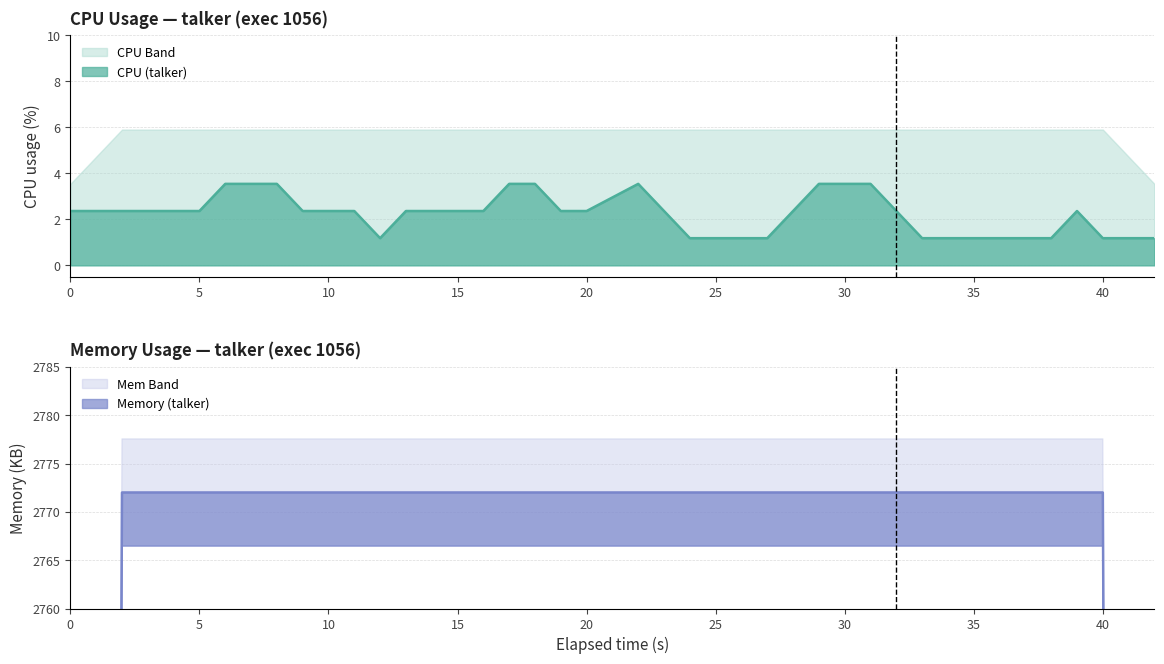

True or false: cpu has a value of 8.7 at 0.

False